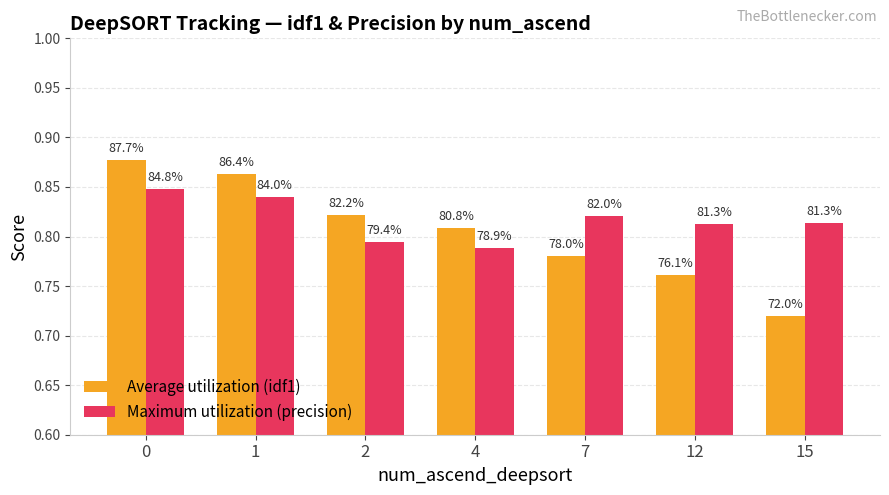

Is it true that Maximum utilization (precision) equals 0.2 at 7?

False